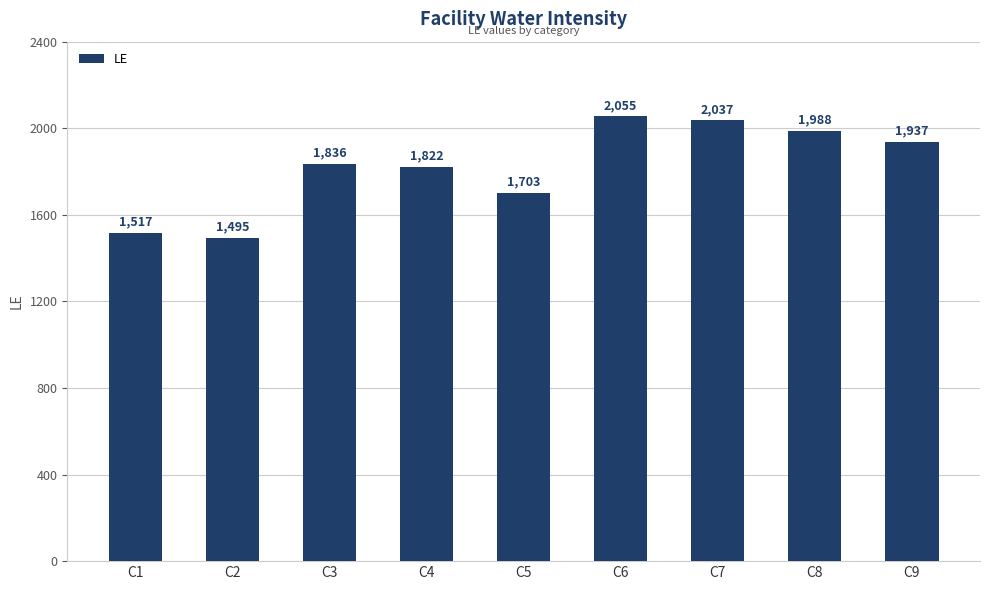

The chart shows a value of 1136 at C6. True or false?

False